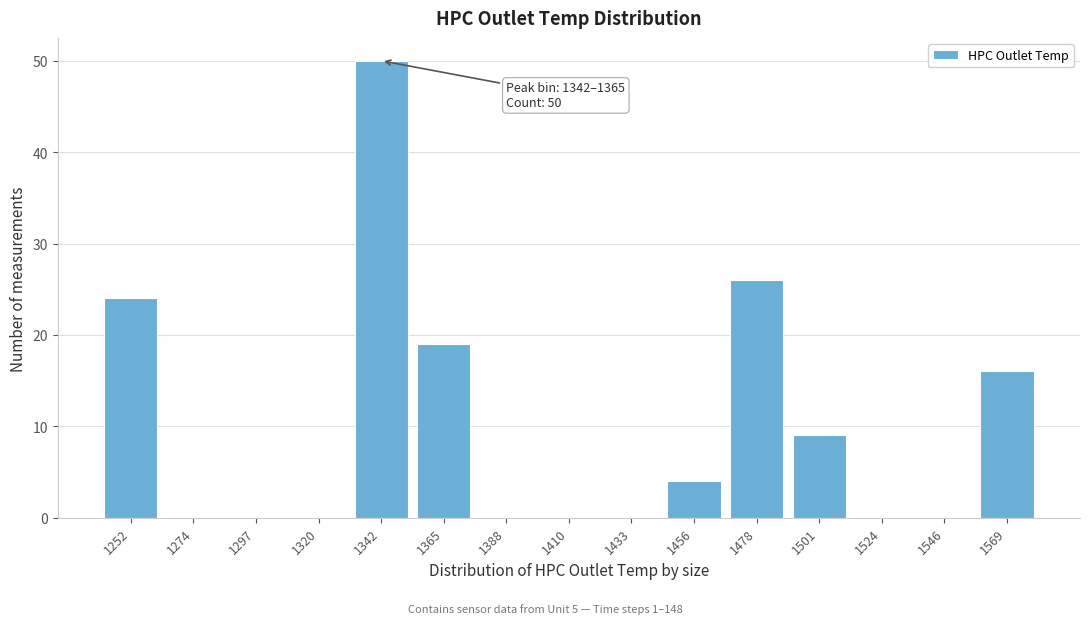

Reading left to right, what are all the values shown in this chart?

1252=24	1274=0	1297=0	1320=0	1342=50	1365=19	1388=0	1410=0	1433=0	1456=4	1478=26	1501=9	1524=0	1546=0	1569=16